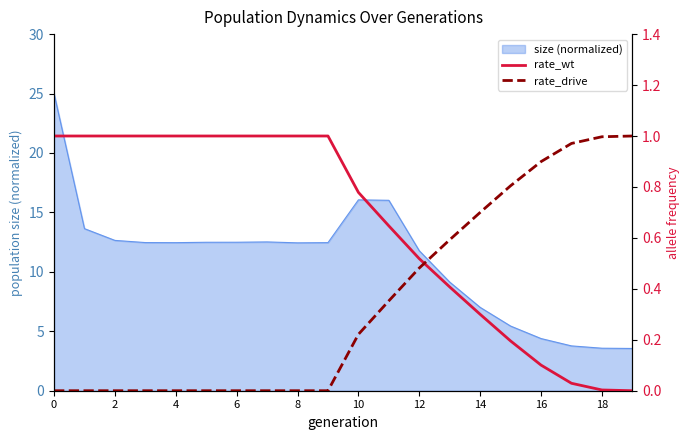

Is it true that size (normalized) equals 20.2 at 8?

False